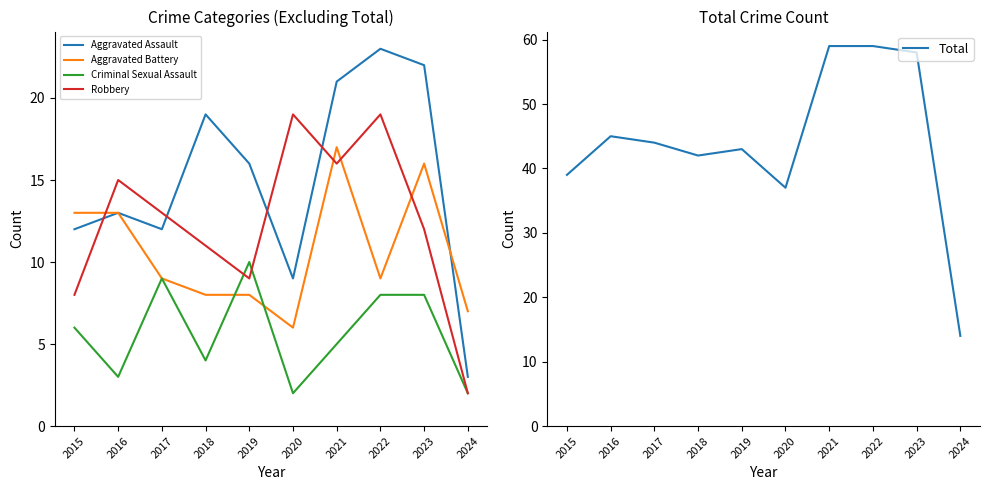

How many values in the Criminal Sexual Assault series are below 6?

5